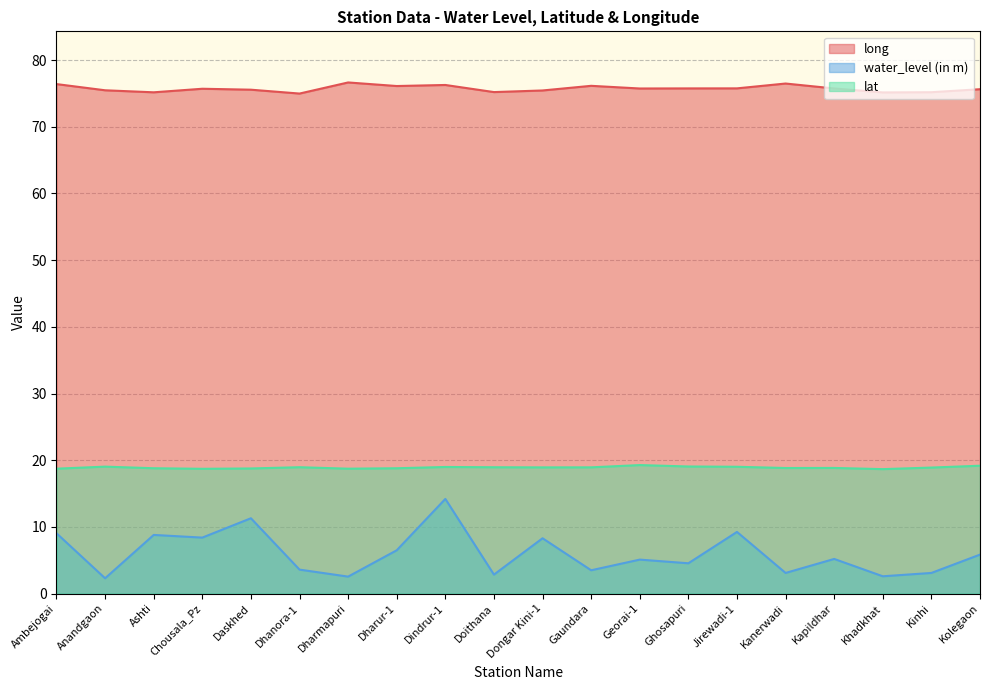

At which category is the sum across all series the highest?

Dindrur-1